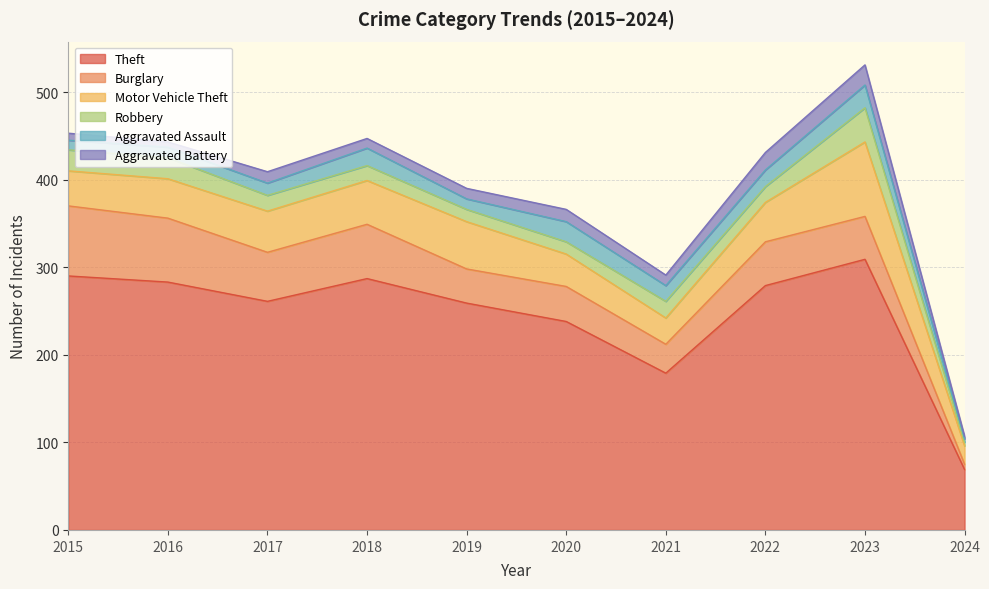

Reading left to right, what are all the values shown in this chart?

Theft: 290	283	261	287	259	238	179	279	309	69
Burglary: 80	73	56	62	39	40	33	50	49	6
Motor Vehicle Theft: 40	45	47	50	54	37	30	45	85	21
Robbery: 24	24	18	17	14	14	19	18	39	4
Aggravated Assault: 11	12	14	20	12	23	18	19	26	4
Aggravated Battery: 8	6	13	11	12	14	12	20	23	3